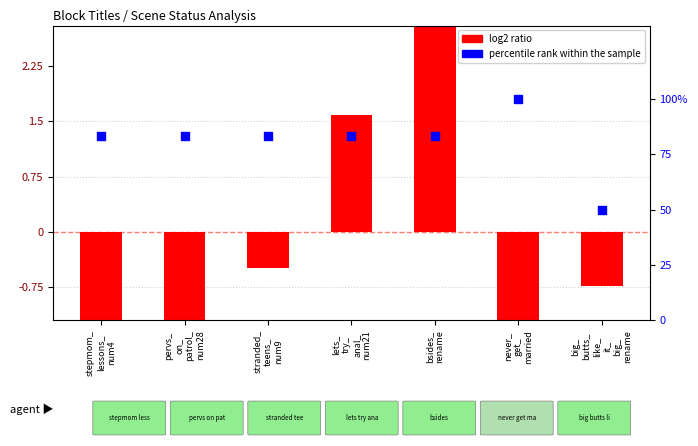

At which category is the sum across all series the highest?

never_
get_
married